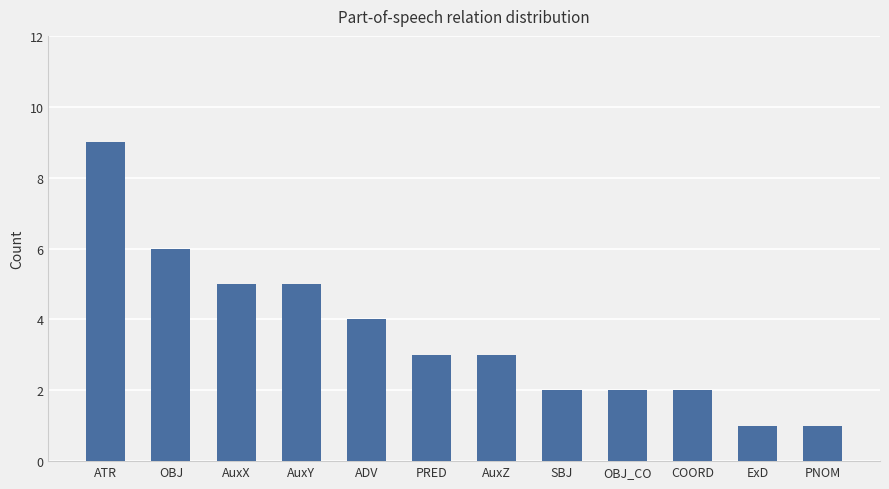

What is the change in value from AuxZ to SBJ?

-1